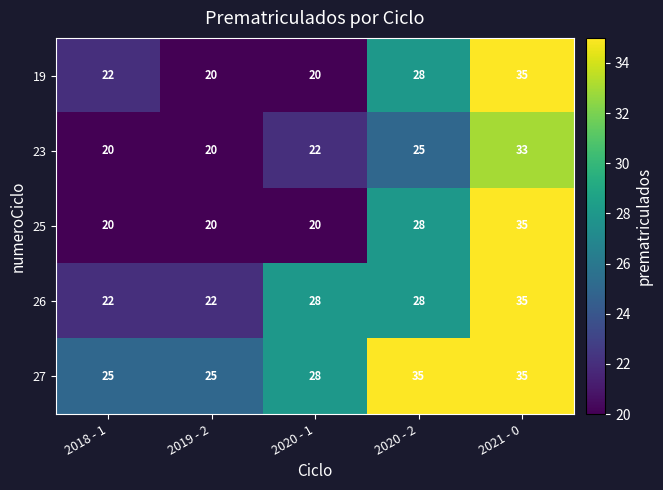

What is the average value of the 19 series?

25